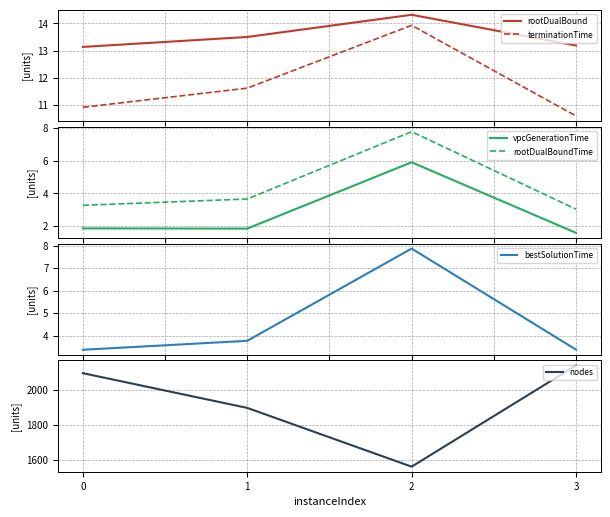

Does the chart have visible grid lines?

Yes